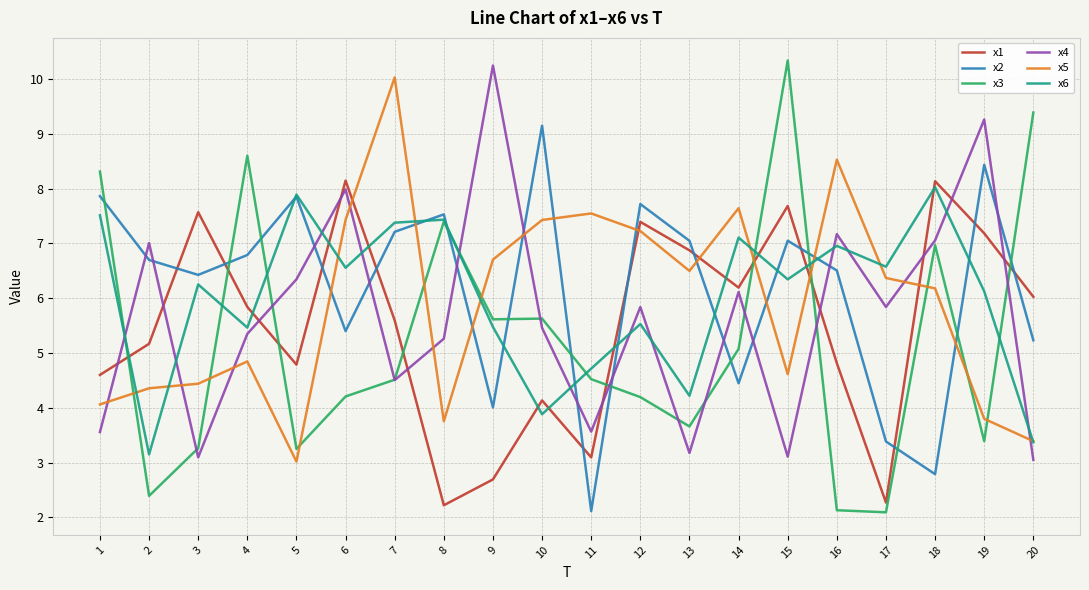

True or false: x3 has a value of 2.9 at 8.

False